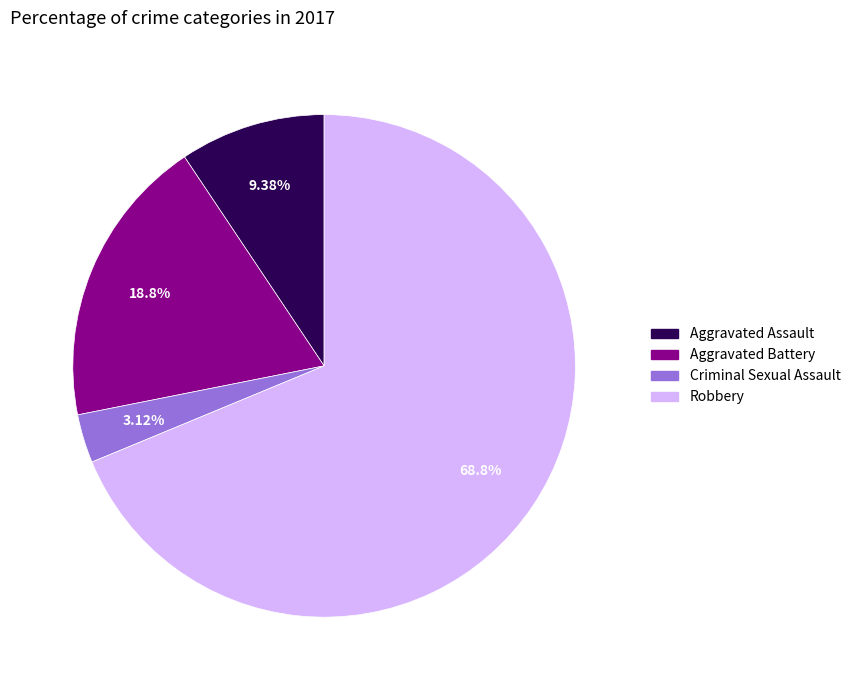

What is the ratio of the value at Robbery to the value at Aggravated Battery?

3.7